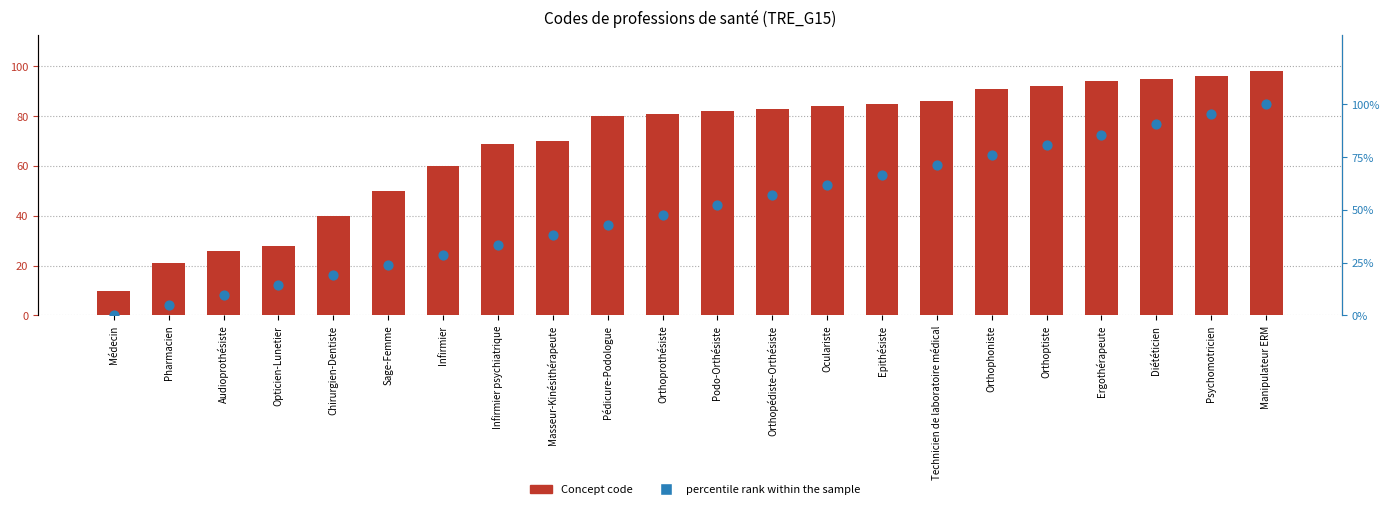

At how many categories does at least one series exceed 97?

1